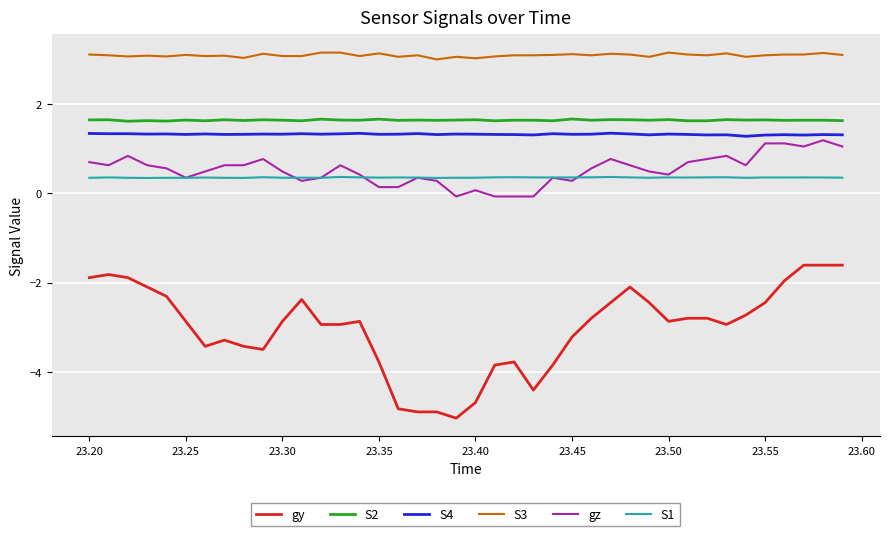

What is the smallest value displayed?

-5.0